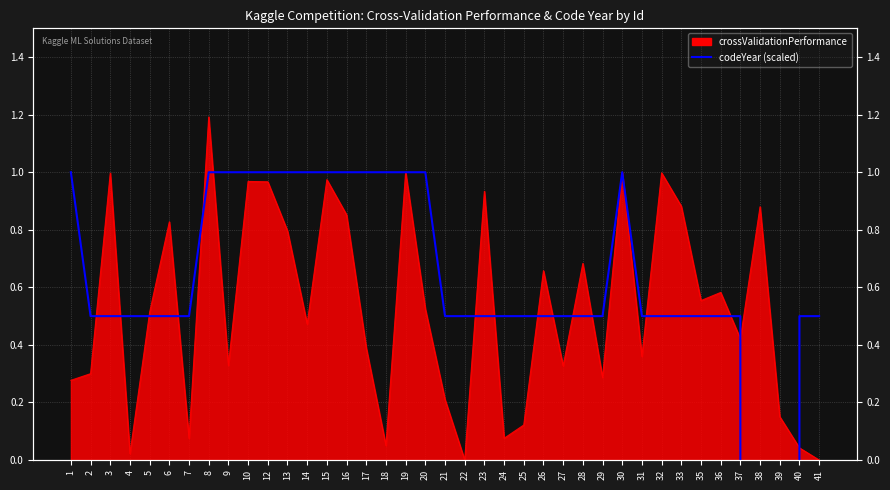

Does the chart display data point markers on the line(s)?

No